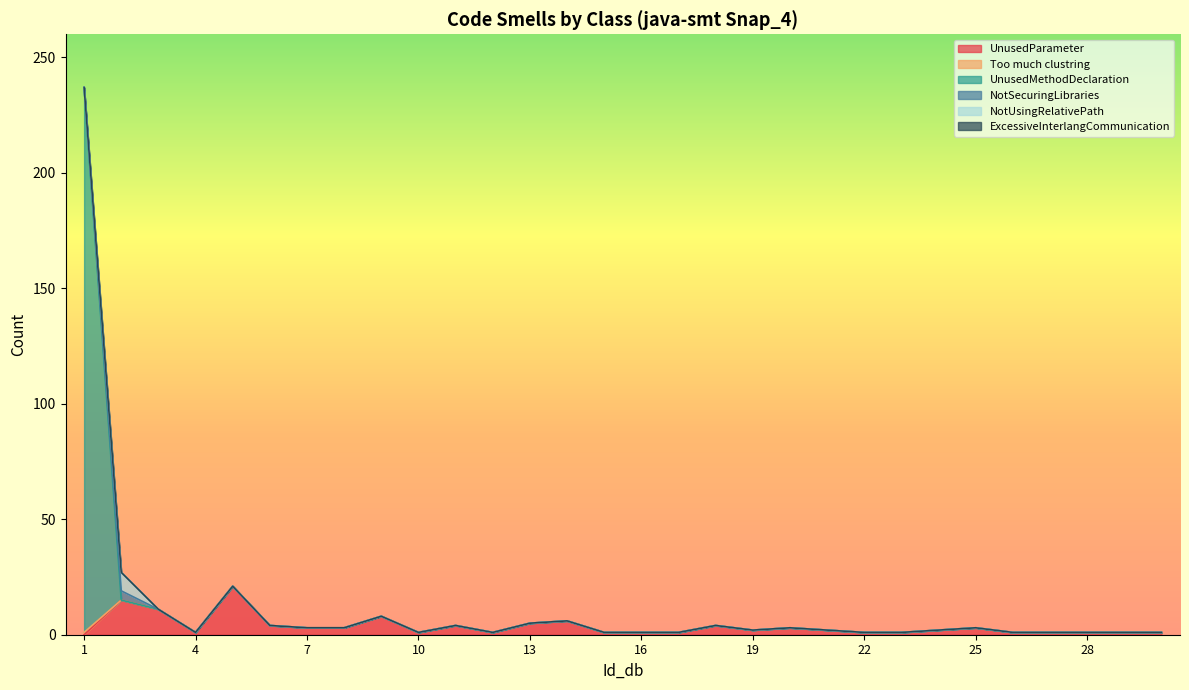

What is the difference between the maximum and minimum values in the UnusedMethodDeclaration series?

236